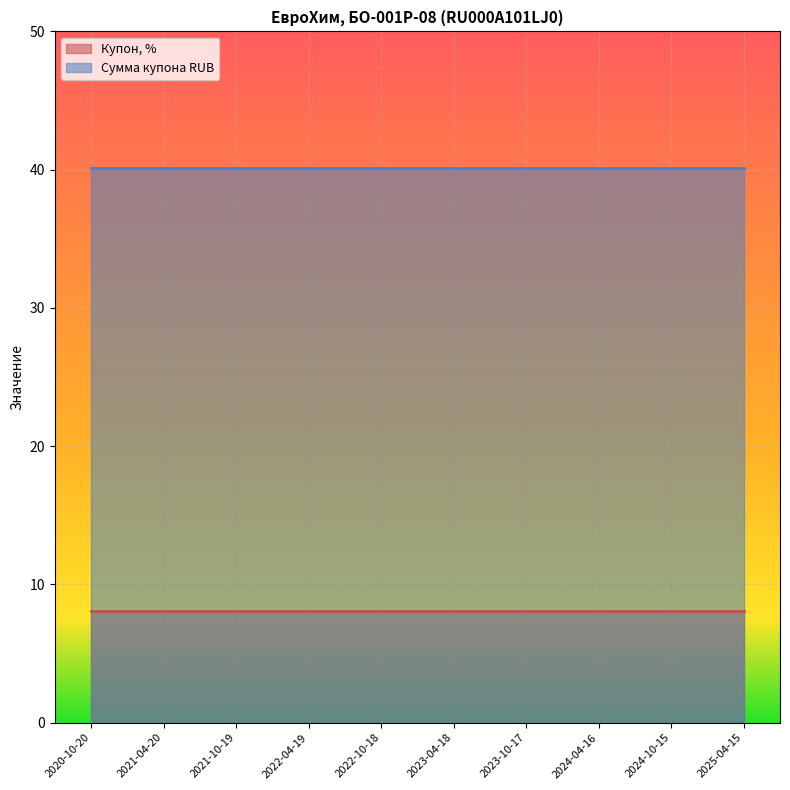

Which label corresponds to the smallest value in the chart?

2020-10-20